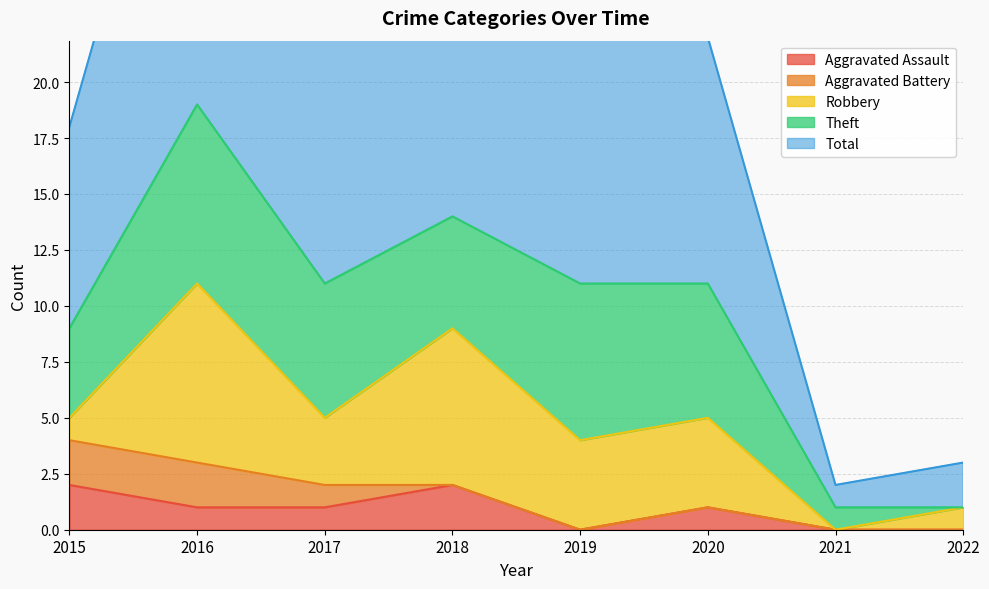

True or false: Robbery has a value of 10 at 2018.

False